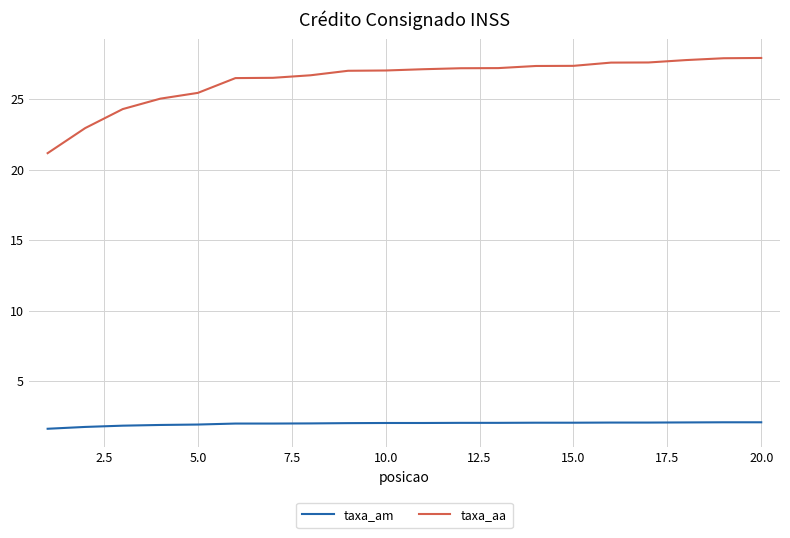

True or false: taxa_am and taxa_aa intersect in this chart.

False